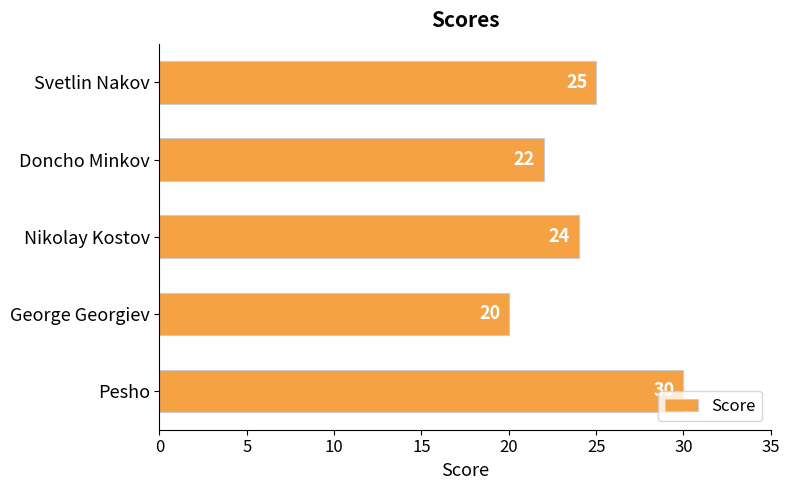

Rank the categories by value from highest to lowest.

Pesho, Svetlin Nakov, Nikolay Kostov, Doncho Minkov, George Georgiev